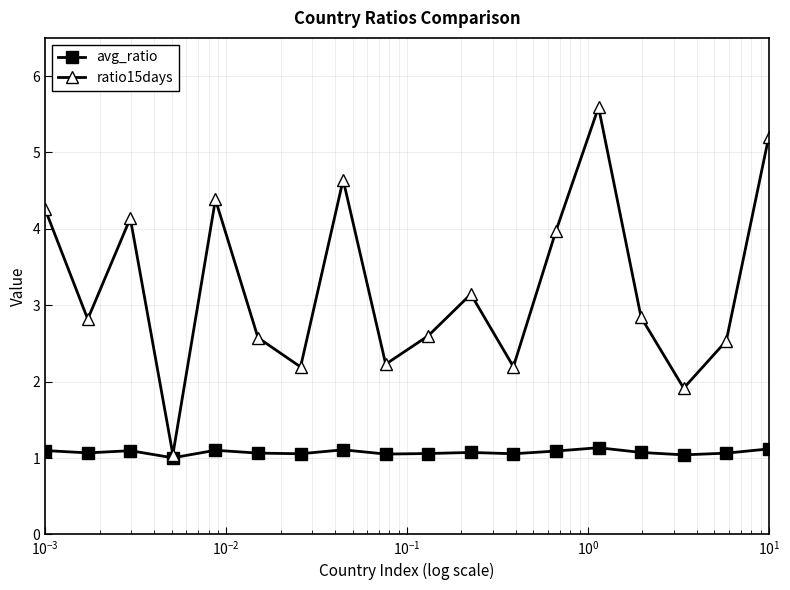

What is the minimum value shown in the chart?

1.0